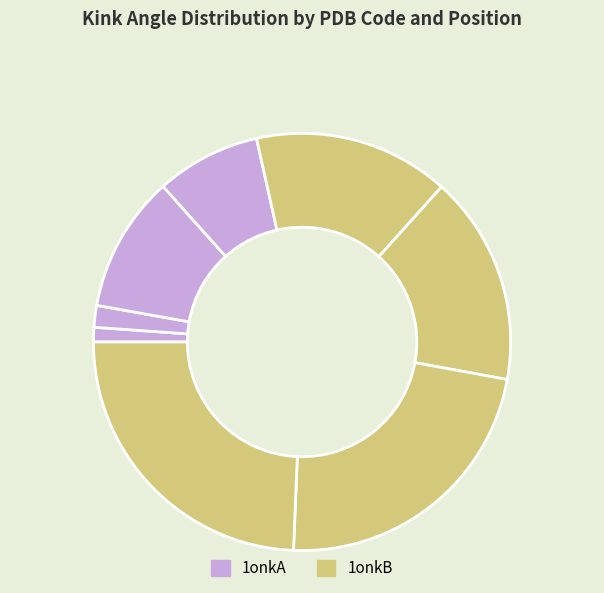

How many segments does this pie chart have?

8